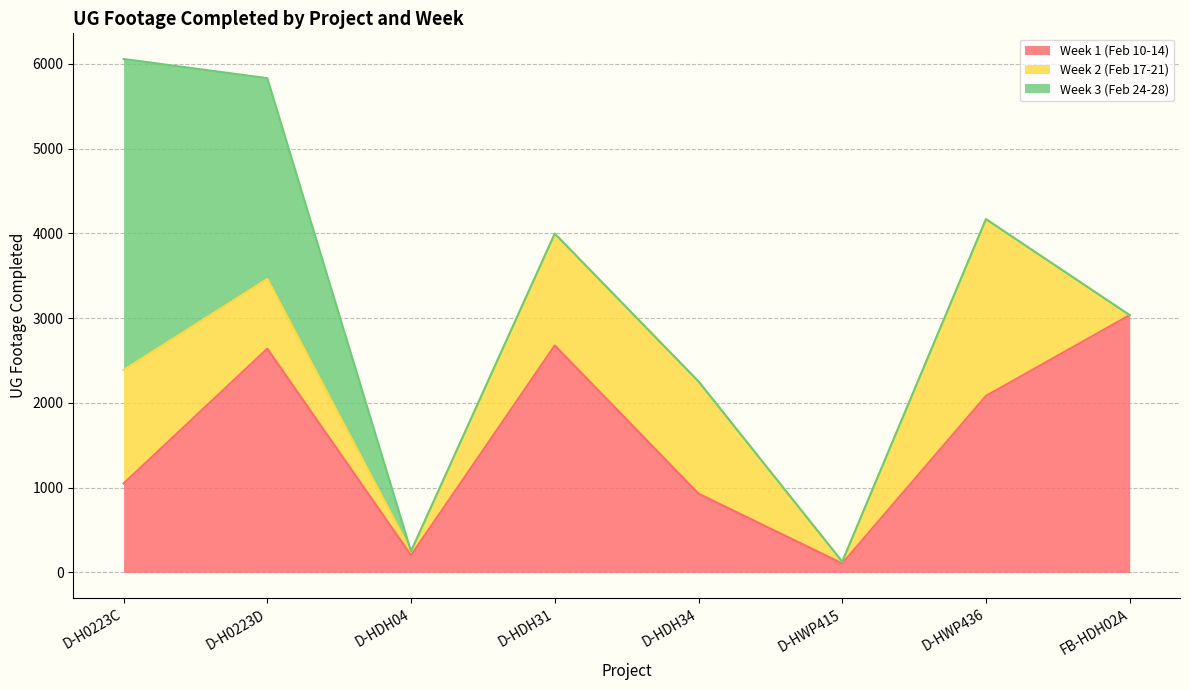

What is the label of the 1st point from the right?

FB-HDH02A